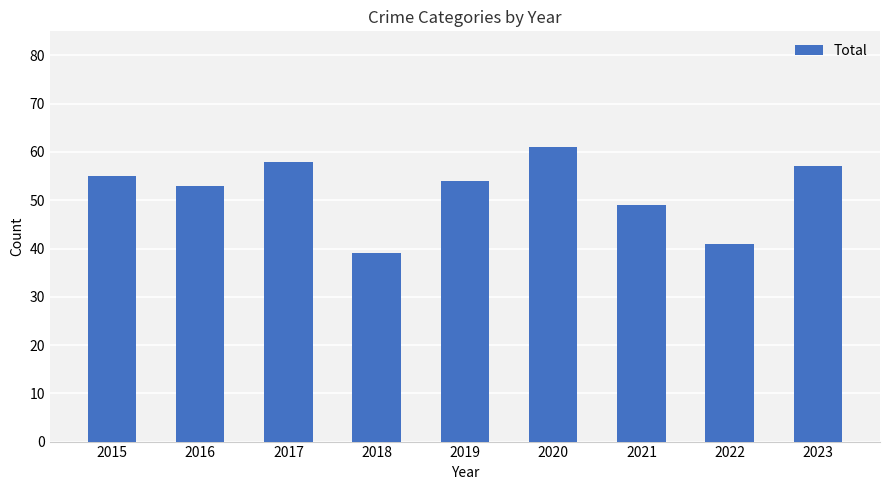

What is the smallest value displayed?

39